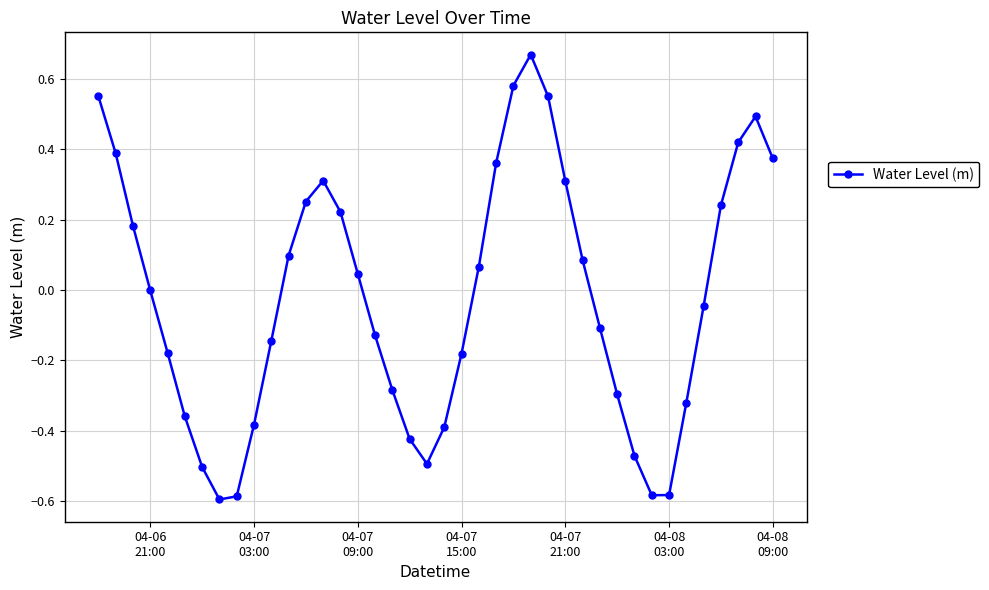

How many interior local peaks (higher than both neighbors) does the data have?

3